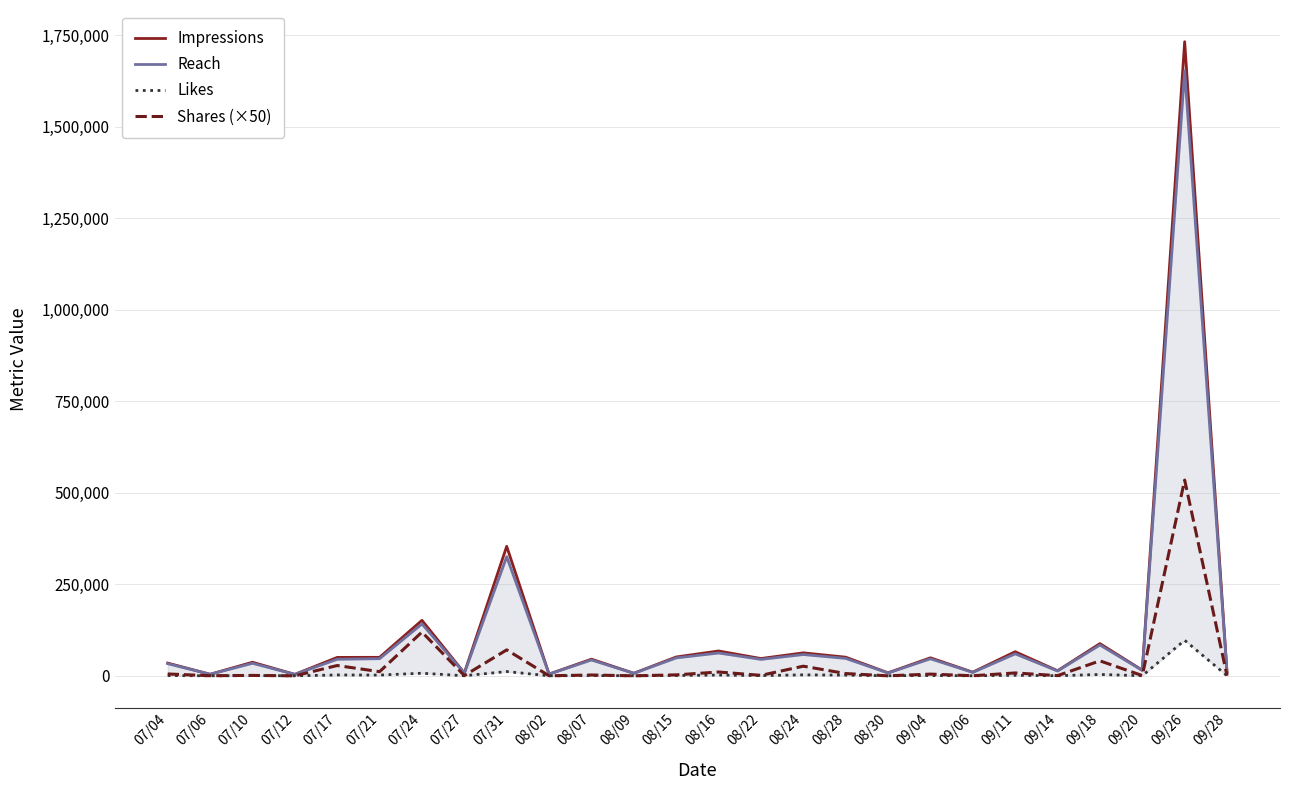

What value does the Reach series have at 09/14, to the nearest 10?

13230